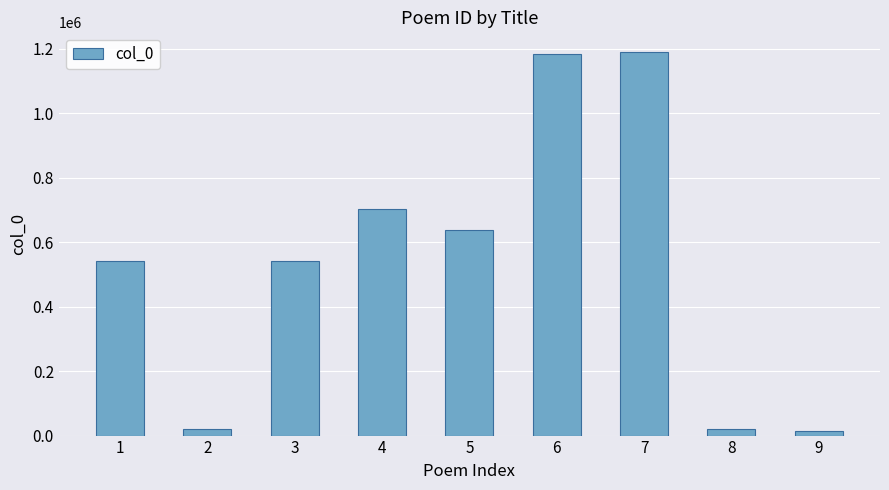

Is it true that the value at 1 is 316656?

False